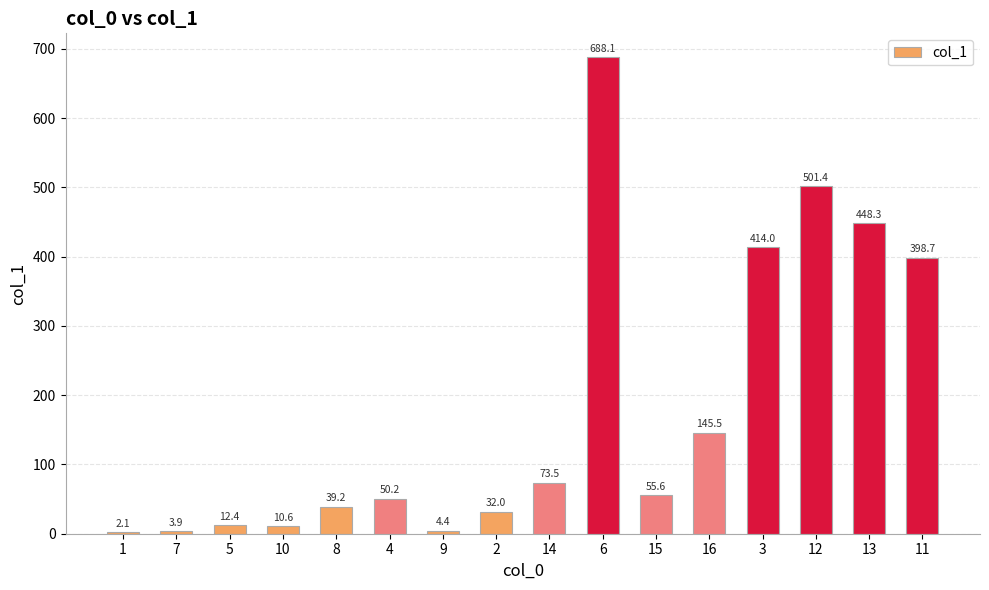

What is the greatest value displayed?

688.1